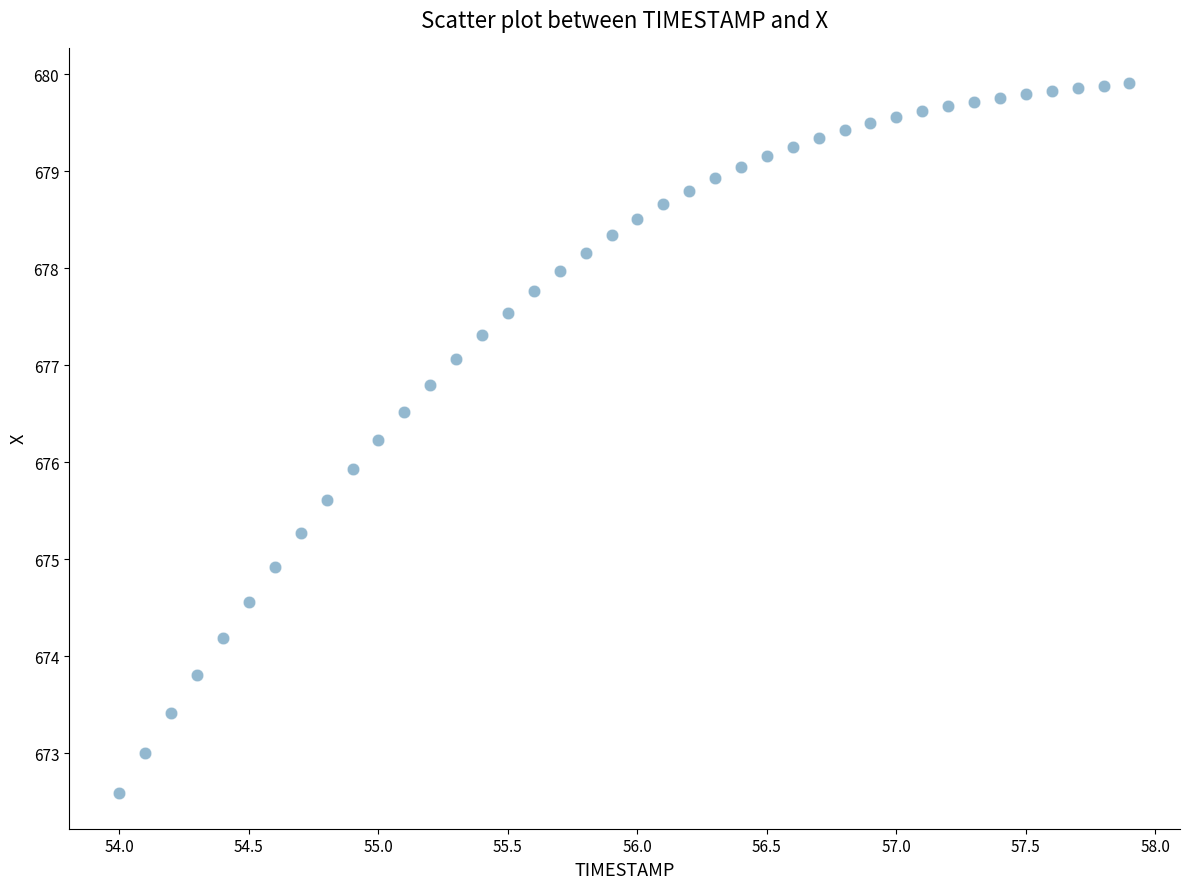

What is the range of Y values (max minus min)?

7.3